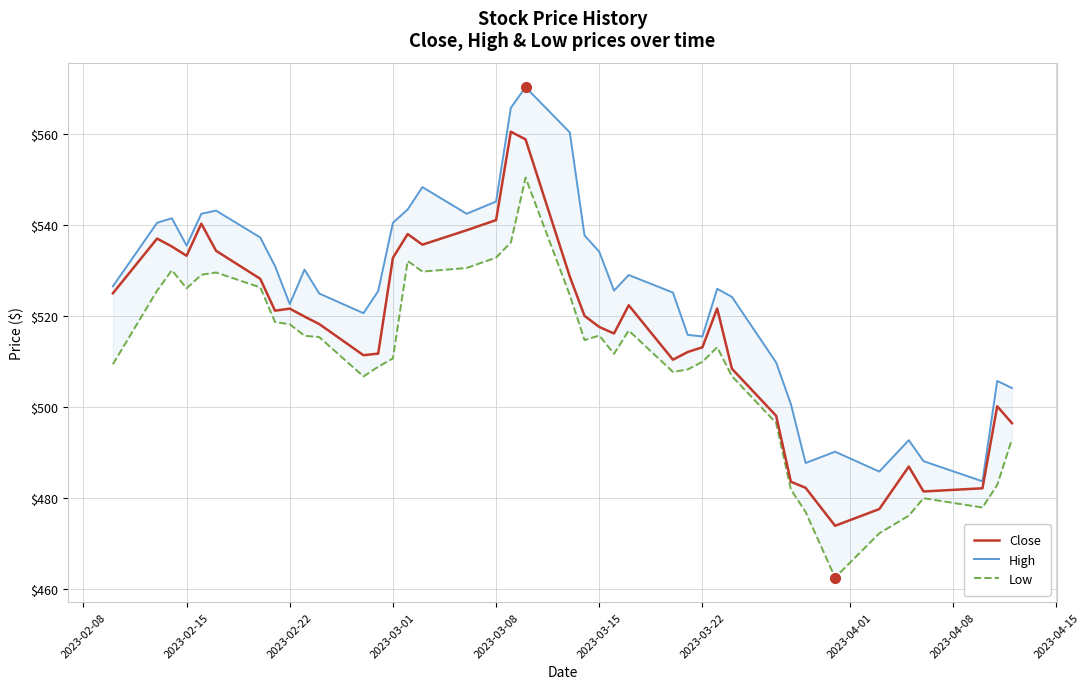

What is the maximum value for Close?

560.4